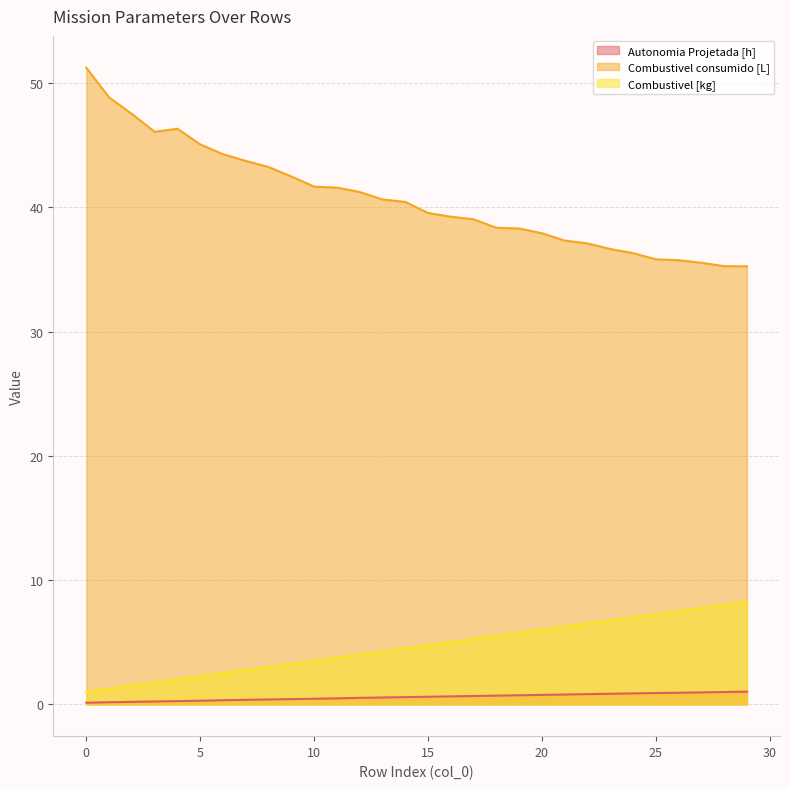

How many lines are shown in the chart?

3